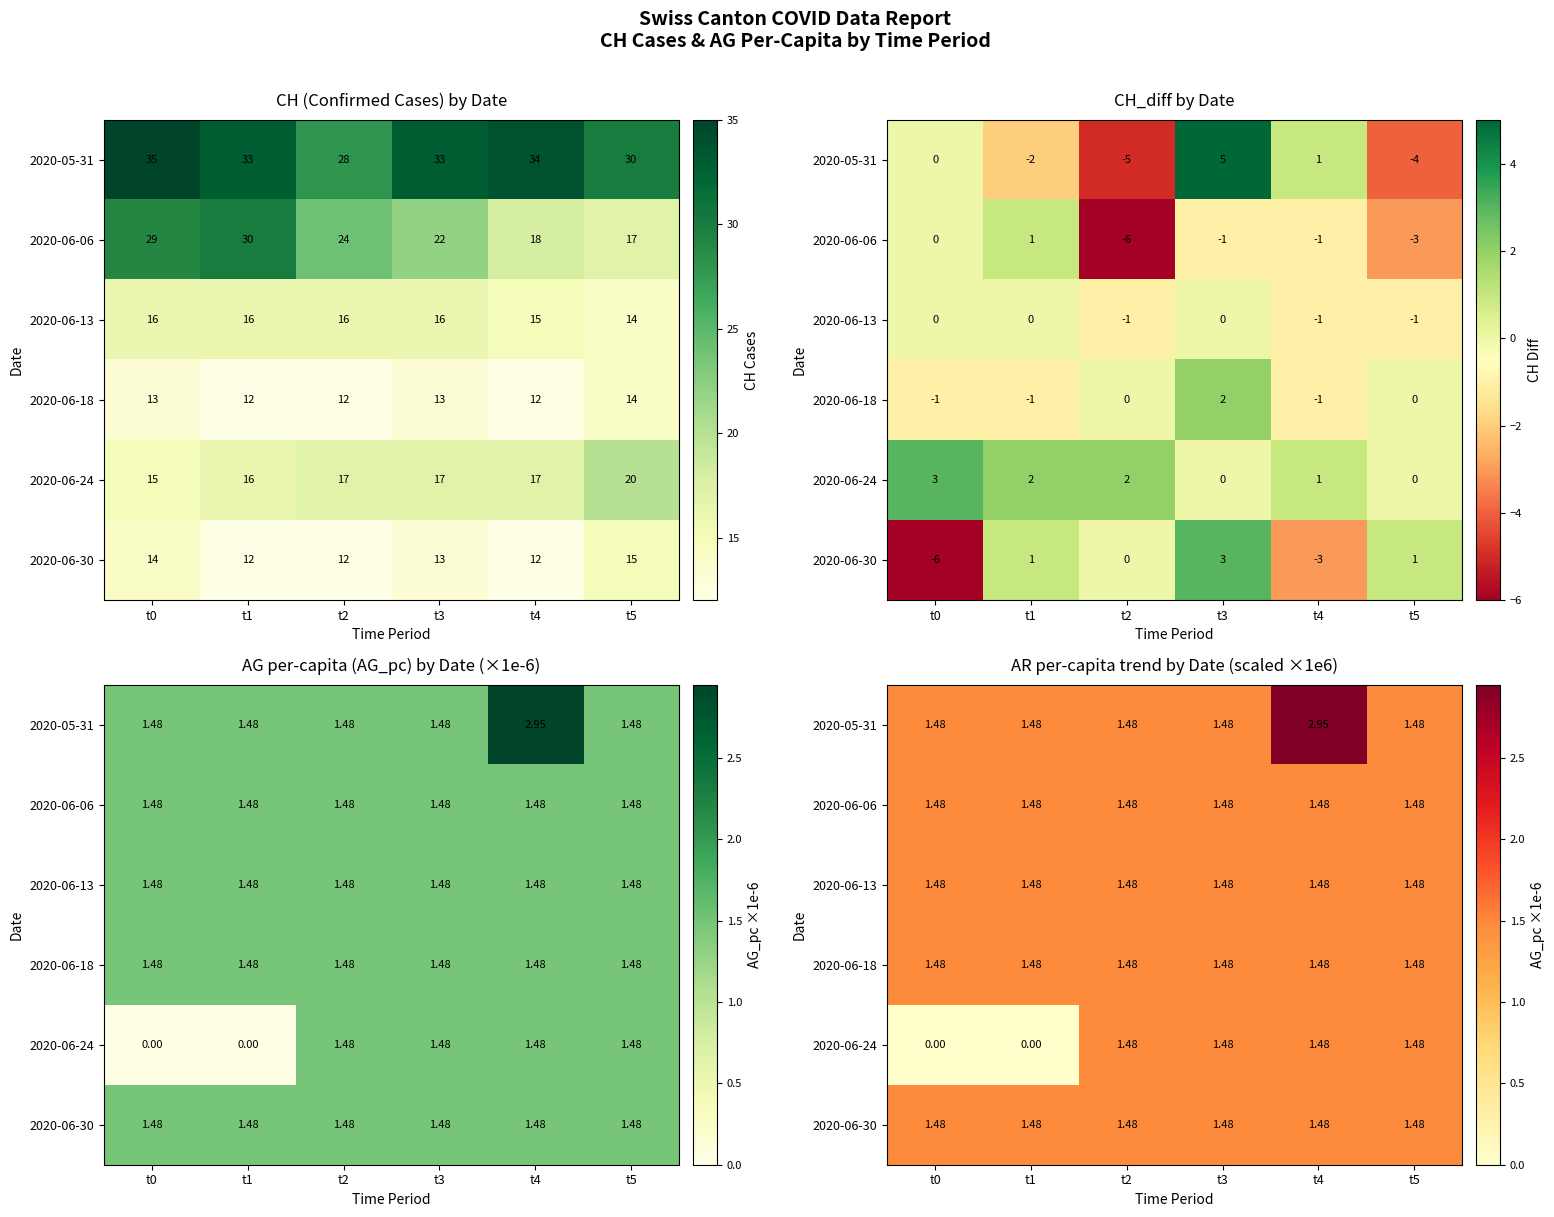

At which label is 2020-06-18 closest to 1?

t0